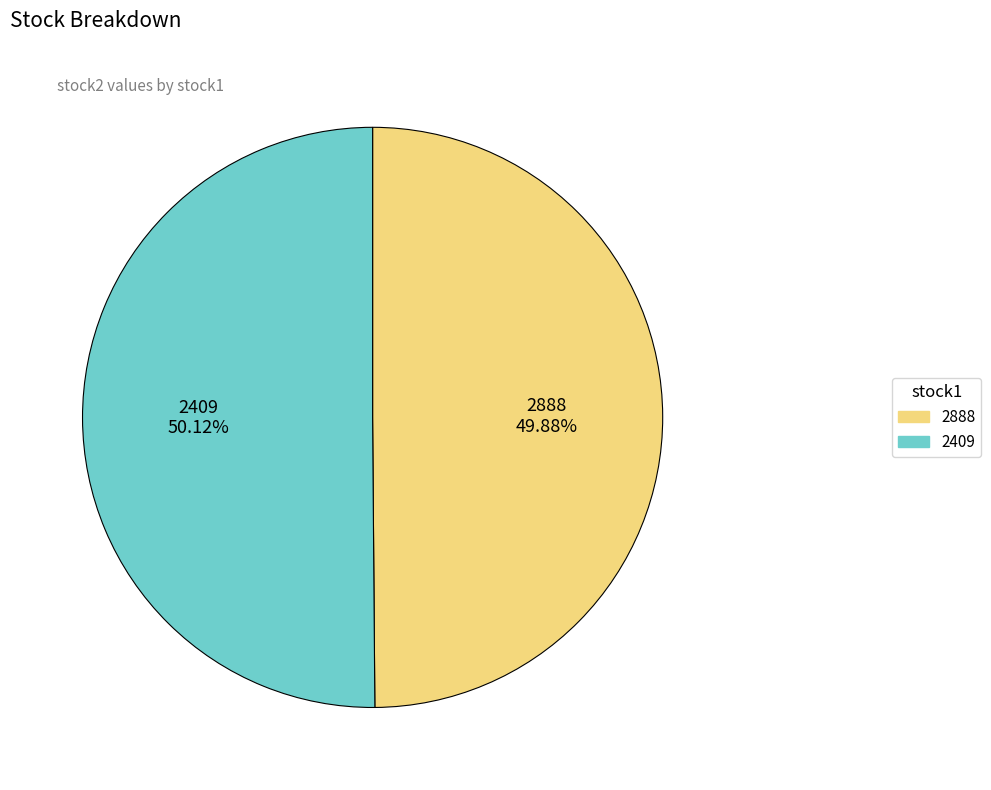

To the nearest percent, what percentage of the pie is 2888?

50%